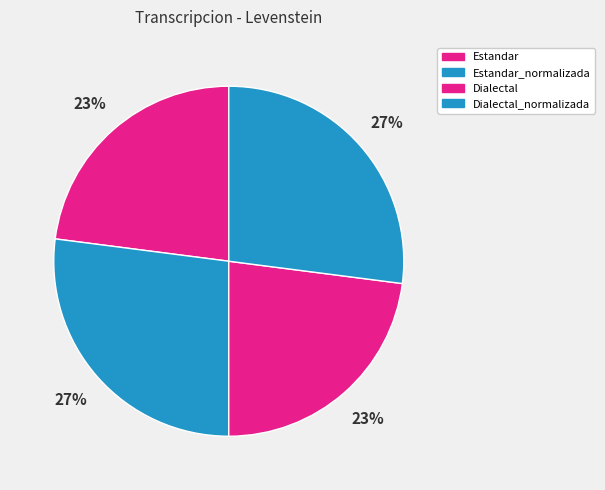

The Estandar_normalizada slice represents 27% of the pie. True or false?

True